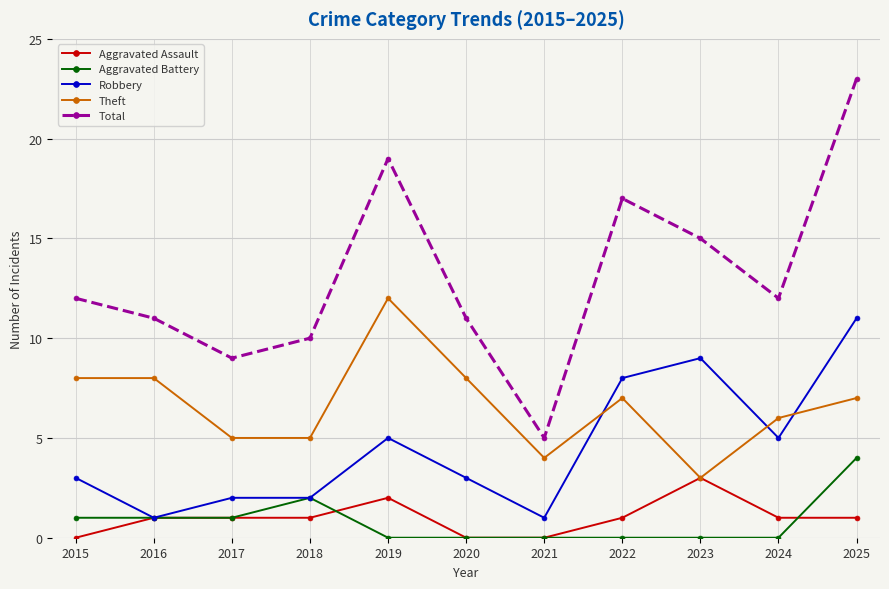

Does the chart have visible grid lines?

Yes